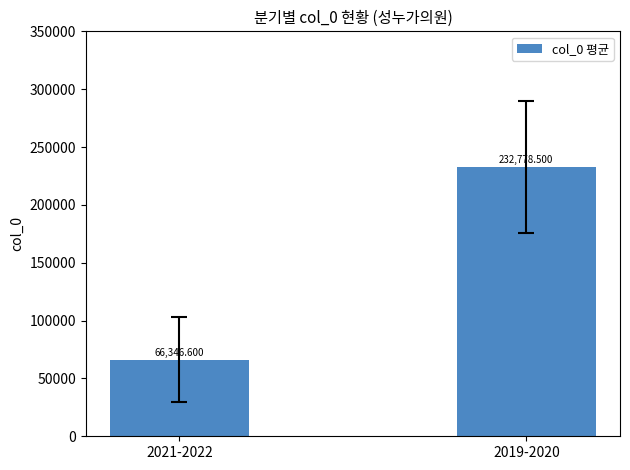

Count the number of categories in the chart.

2